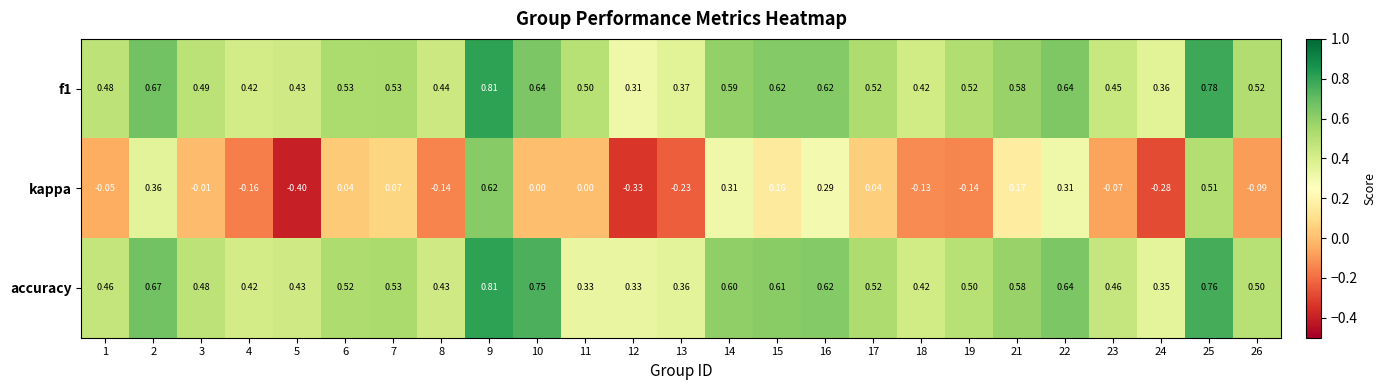

Which series has the largest total across all categories?

f1